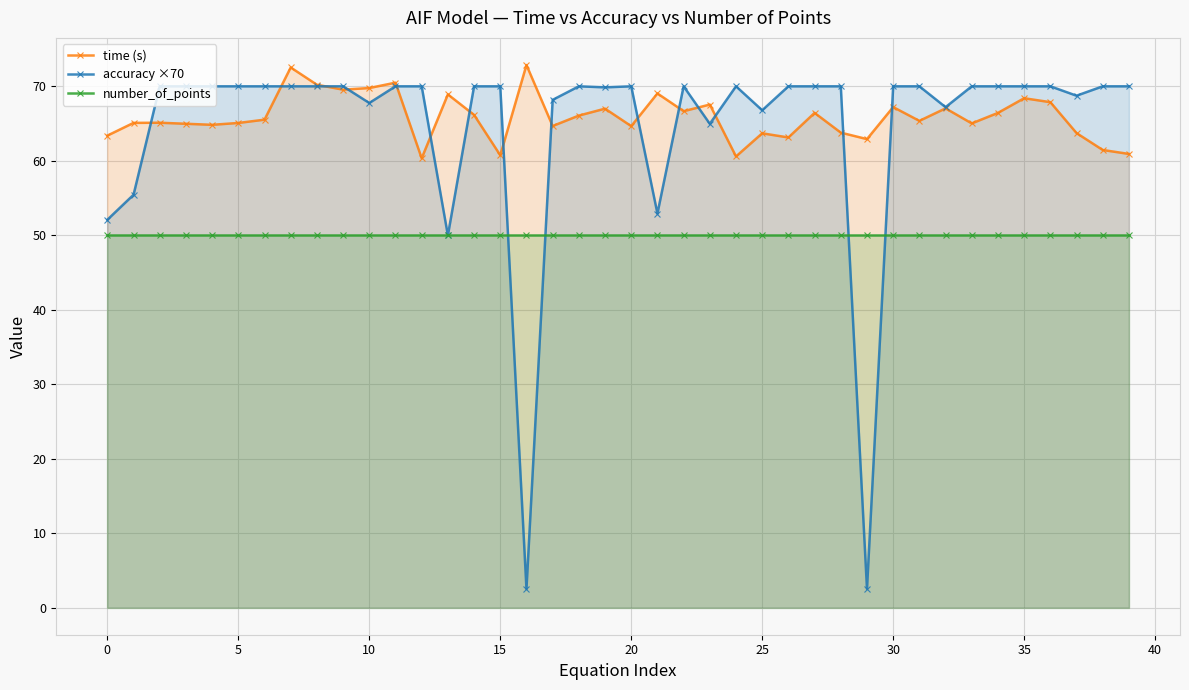

What is the minimum value for number_of_points?

50.0